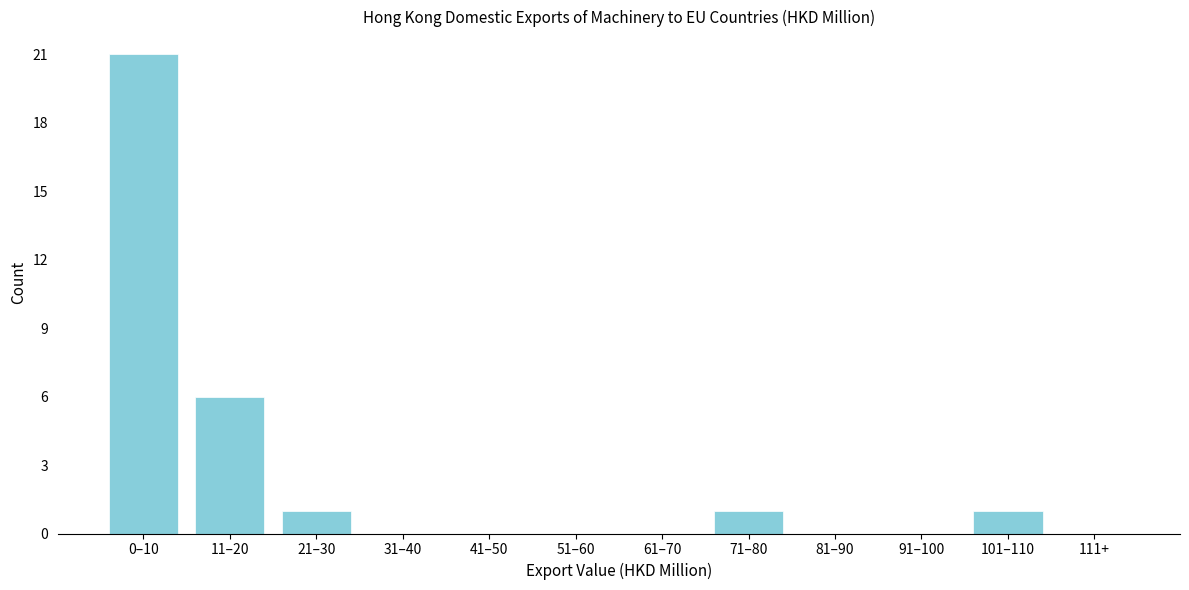

Reading left to right, list all the values displayed in this chart.

0–10=21	11–20=6	21–30=1	31–40=0	41–50=0	51–60=0	61–70=0	71–80=1	81–90=0	91–100=0	101–110=1	111+=0